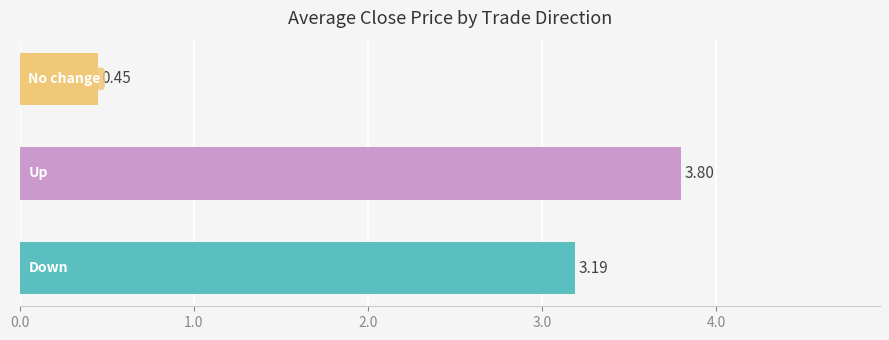

What is the average value?

2.5